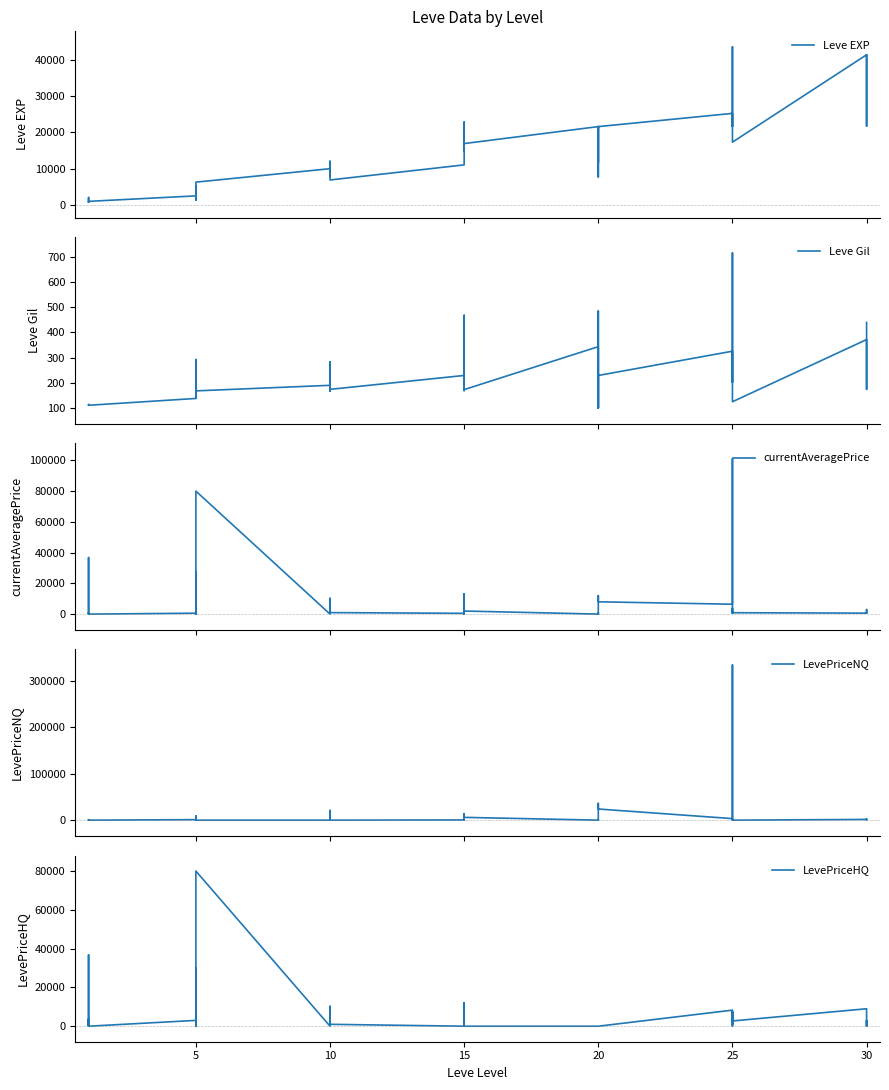

Reading left to right, transcribe all the data shown in this chart.

Leve EXP: 800.0	2040.0	1330.0	1330.0	800.0	980.0	2490.0	1420.0	5220.0	1420.0	3600.0	6280.0	9990.0	8930.0	12030.0	7880.0	8930.0	6880.0	11040.0	22790.0	14920.0	22790.0	16920.0	16920.0	21600.0	11560.0	17120.0	21600.0	7710.0	21600.0	25250.0	21650.0	26160.0	36390.0	43600.0	17310.0	41410.0	41410.0	21740.0	41410.0
Leve Gil: 113.0	114.0	114.0	115.0	112.0	112.0	139.0	169.0	293.0	140.0	170.0	169.0	191.0	169.0	230.0	168.0	284.0	175.0	230.0	468.0	172.0	234.0	170.0	174.0	344.0	101.0	485.0	281.0	101.0	230.0	326.0	229.0	203.0	379.0	715.0	126.0	372.0	296.0	175.0	440.0
currentAveragePrice: 503.9	36770.0	239.6	250.0	749.4	0.0	590.2	0.0	27374.6	3186.0	425.0	80000.0	0.0	6991.2	10252.2	1769.9	2069.0	979.0	500.0	12999.6	0.0	12999.6	0.0	2000.0	0.0	0.0	824.0	0.0	12000.0	7998.5	6428.4	100912.4	3813.4	500.0	3813.4	900.0	638.4	680.5	2966.7	661.8
LevePriceNQ: 333.8	0.0	239.6	250.0	934.1	0.0	1053.5	0.0	9004.0	3186.0	425.0	0.0	0.0	20973.6	0.0	0.0	0.0	0.0	500.0	13666.0	0.0	13666.0	0.0	6000.0	0.0	0.0	824.0	0.0	36000.0	23995.5	3326.5	333960.0	2627.8	500.0	2627.8	0.0	1561.0	2310.2	2954.5	920.3
LevePriceHQ: 730.7	36770.0	0.0	0.0	3750.0	0.0	3000.0	0.0	29999.0	0.0	0.0	80000.0	0.0	0.0	10252.2	5309.7	2069.0	979.0	0.0	12000.0	0.0	12000.0	0.0	0.0	0.0	0.0	0.0	0.0	0.0	0.0	8289.5	1034.9	7370.4	0.0	7370.4	2700.0	9000.0	27.0	3000.0	356.2